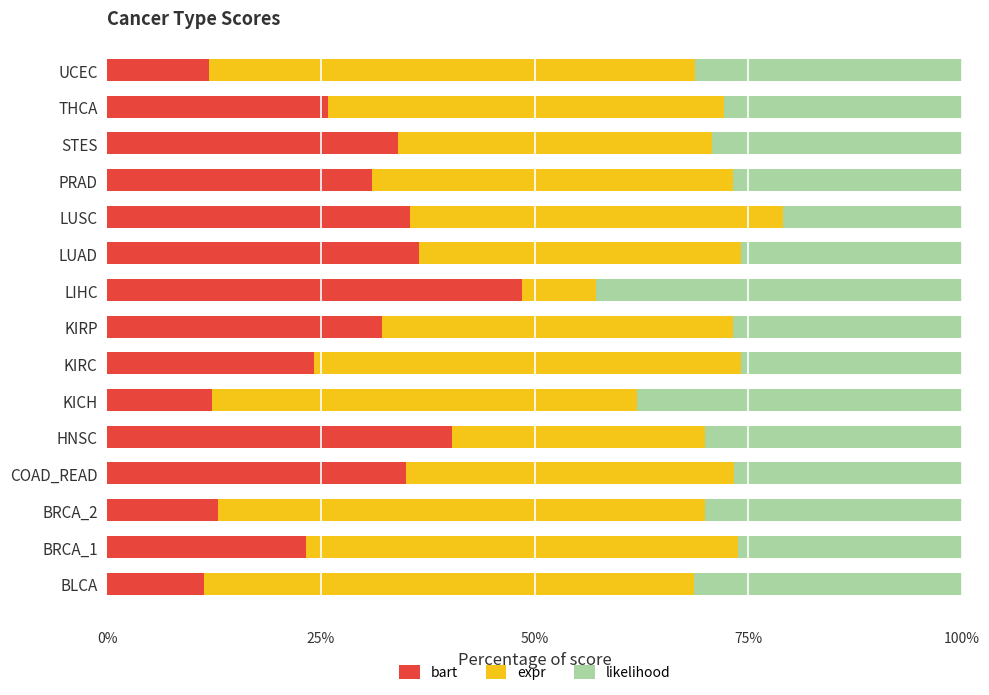

What is the difference between the second highest and minimum values in the likelihood series?

0.2